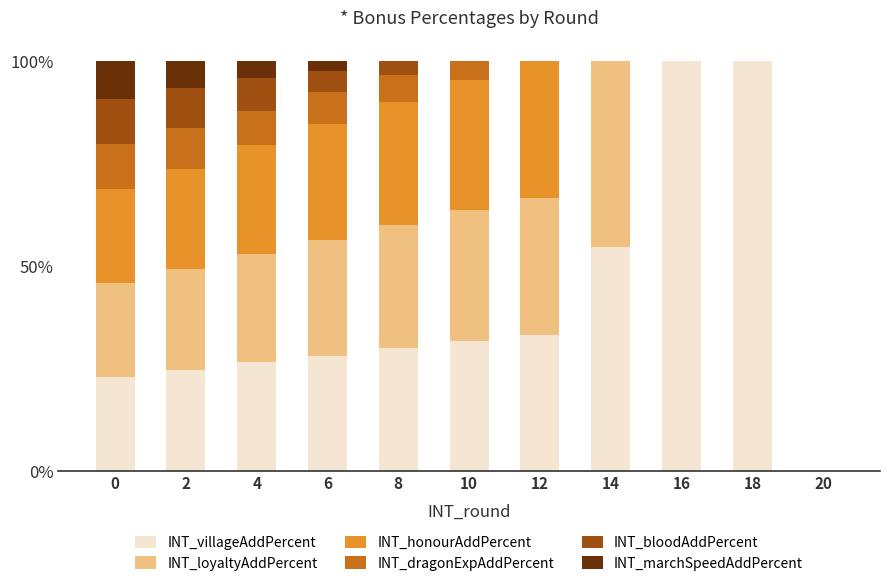

What is the maximum value for INT_villageAddPercent?

100.0